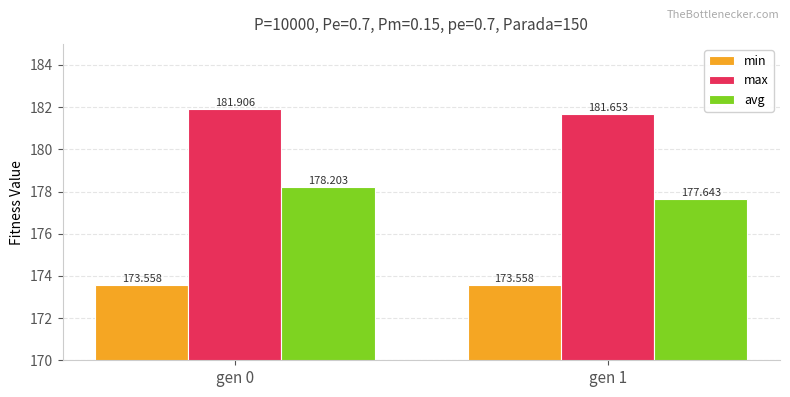

What is the value of the avg bar at the 1st from the left?

178.2